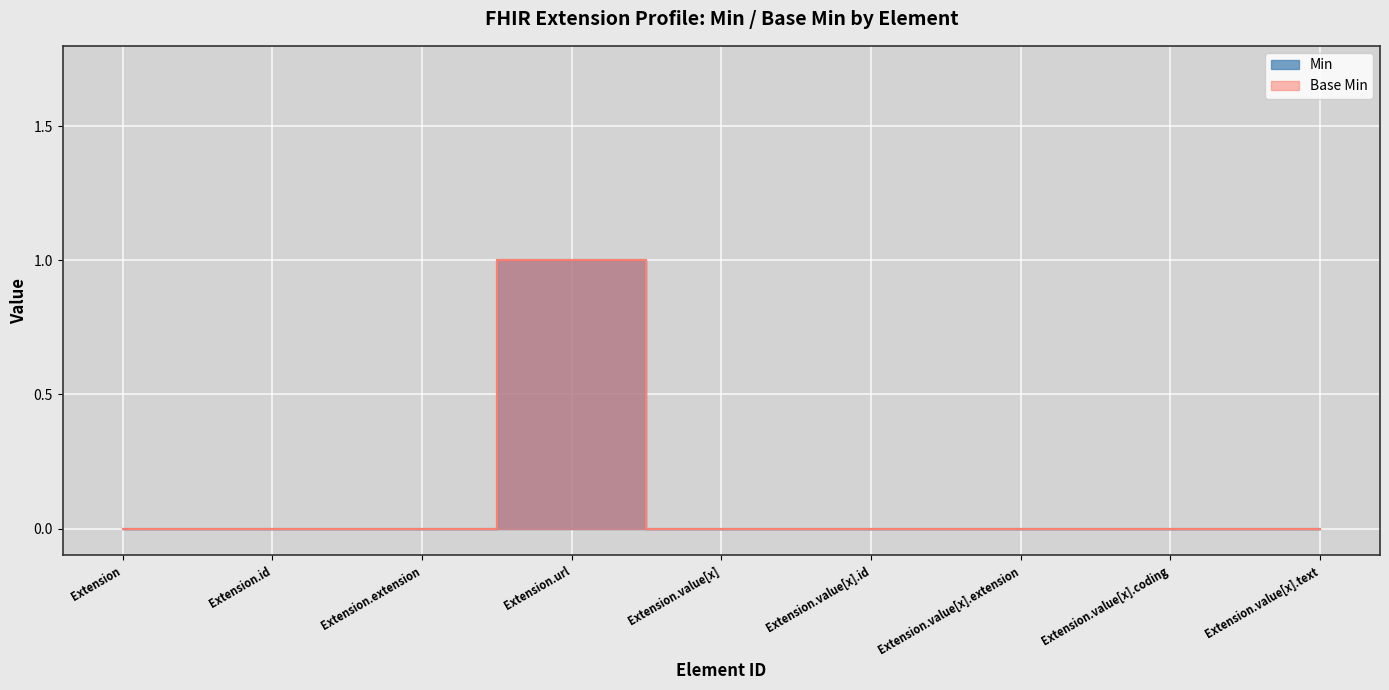

Rank the series at Extension.url from highest to lowest value.

Min, Base Min